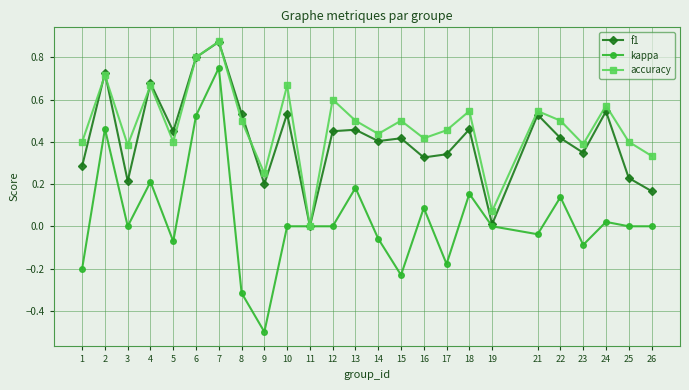

Rank the series at 16 from highest to lowest value.

accuracy, f1, kappa